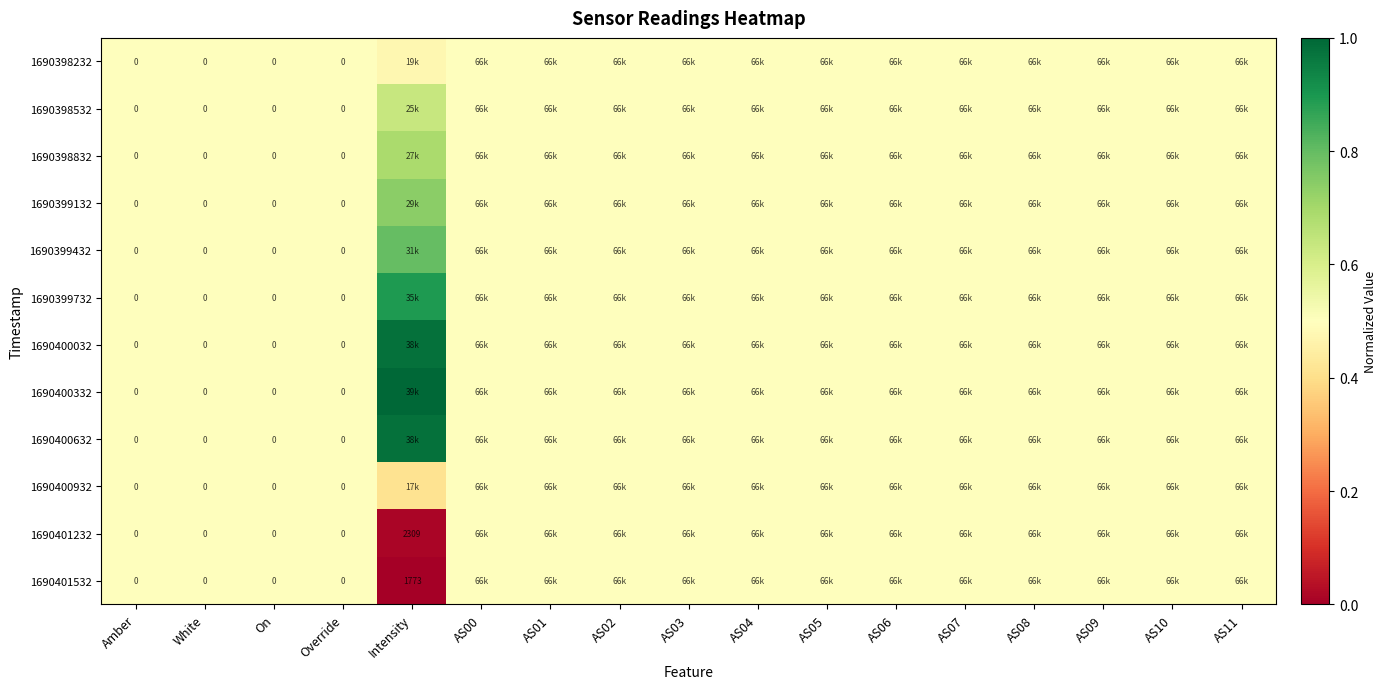

Is the value of 1690401532 at Intensity greater than the value of 1690399432 at On?

Yes